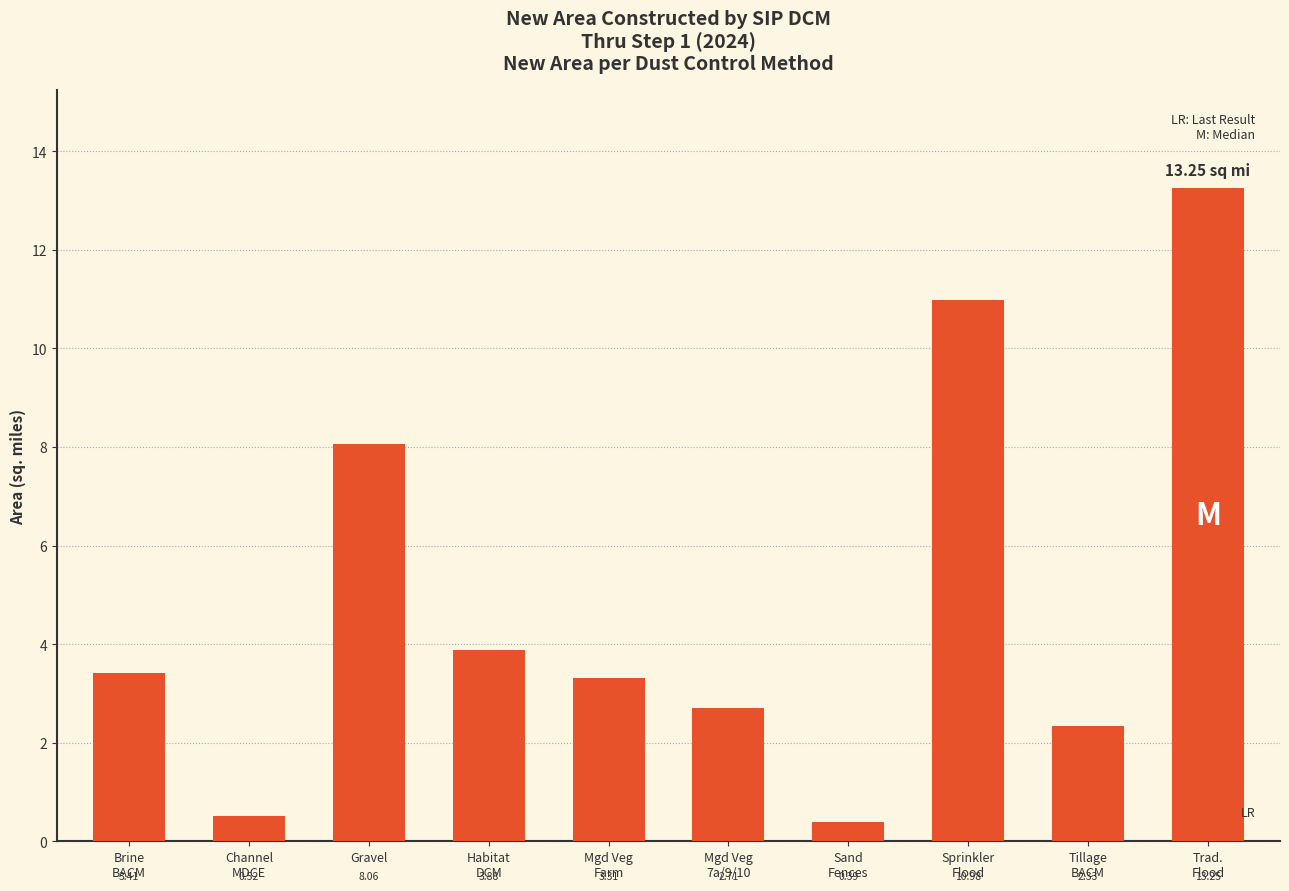

Is it true that the value at Habitat
DCM is 2.3?

False